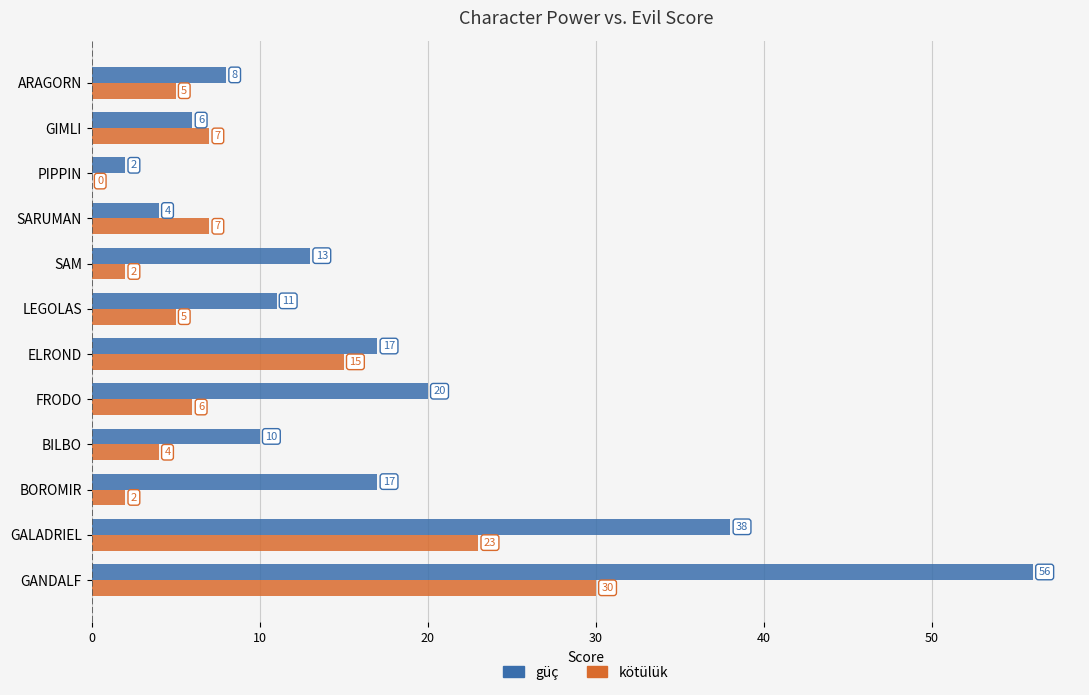

Which series has the largest range (max minus min)?

güç